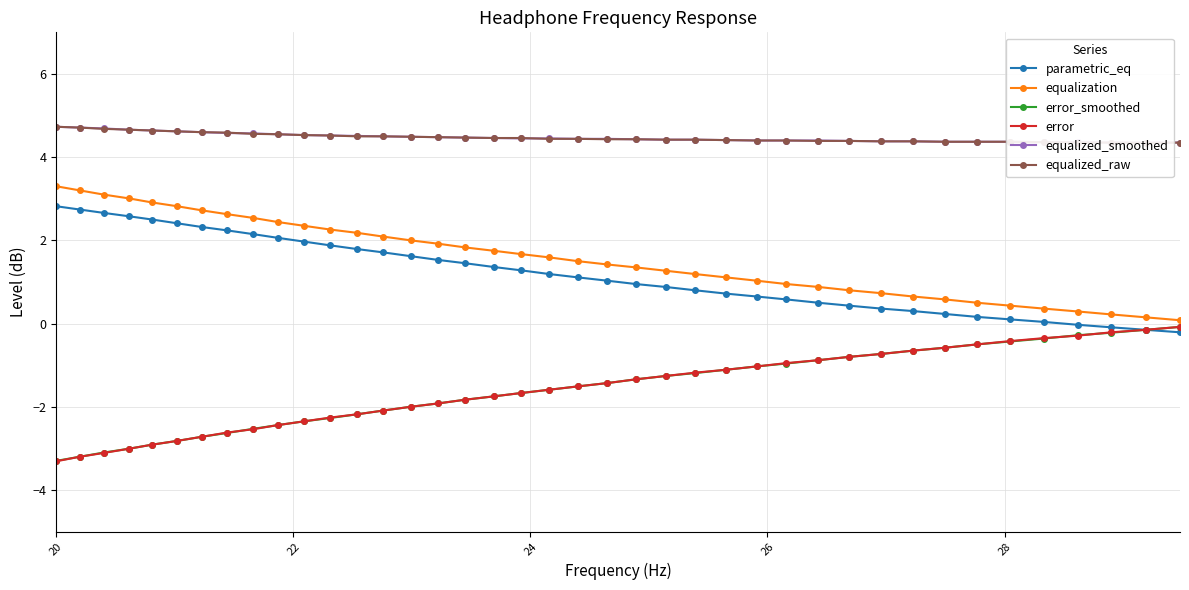

Reading right to left, what are all the values shown in this chart?

parametric_eq: -0.2	-0.1	-0.1	-0.0	0.0	0.1	0.2	0.2	0.3	0.4	0.4	0.5	0.6	0.7	0.7	0.8	0.9	0.9	1.0	1.1	1.2	1.3	1.4	1.4	1.5	1.6	1.7	1.8	1.9	2.0	2.1	2.1	2.2	2.3	2.4	2.5	2.6	2.7	2.7	2.8
equalization: 0.1	0.1	0.2	0.3	0.4	0.4	0.5	0.6	0.7	0.7	0.8	0.9	0.9	1.0	1.1	1.2	1.3	1.4	1.4	1.5	1.6	1.7	1.8	1.8	1.9	2.0	2.1	2.2	2.3	2.4	2.4	2.5	2.6	2.7	2.8	2.9	3.0	3.1	3.2	3.3
error_smoothed: -0.1	-0.1	-0.2	-0.3	-0.4	-0.4	-0.5	-0.6	-0.7	-0.7	-0.8	-0.9	-1.0	-1.0	-1.1	-1.2	-1.3	-1.3	-1.4	-1.5	-1.6	-1.7	-1.8	-1.8	-1.9	-2.0	-2.1	-2.2	-2.3	-2.4	-2.4	-2.5	-2.6	-2.7	-2.8	-2.9	-3.0	-3.1	-3.2	-3.3
error: -0.1	-0.1	-0.2	-0.3	-0.3	-0.4	-0.5	-0.6	-0.7	-0.7	-0.8	-0.9	-0.9	-1.0	-1.1	-1.2	-1.3	-1.3	-1.4	-1.5	-1.6	-1.7	-1.8	-1.8	-1.9	-2.0	-2.1	-2.2	-2.3	-2.4	-2.4	-2.5	-2.6	-2.7	-2.8	-2.9	-3.0	-3.1	-3.2	-3.3
equalized_smoothed: 4.3	4.3	4.3	4.4	4.4	4.4	4.4	4.4	4.4	4.4	4.4	4.4	4.4	4.4	4.4	4.4	4.4	4.4	4.4	4.4	4.5	4.5	4.5	4.5	4.5	4.5	4.5	4.5	4.5	4.5	4.5	4.6	4.6	4.6	4.6	4.6	4.7	4.7	4.7	4.7
equalized_raw: 4.3	4.3	4.3	4.3	4.4	4.4	4.4	4.4	4.4	4.4	4.4	4.4	4.4	4.4	4.4	4.4	4.4	4.4	4.4	4.4	4.4	4.5	4.5	4.5	4.5	4.5	4.5	4.5	4.5	4.5	4.5	4.6	4.6	4.6	4.6	4.6	4.7	4.7	4.7	4.7